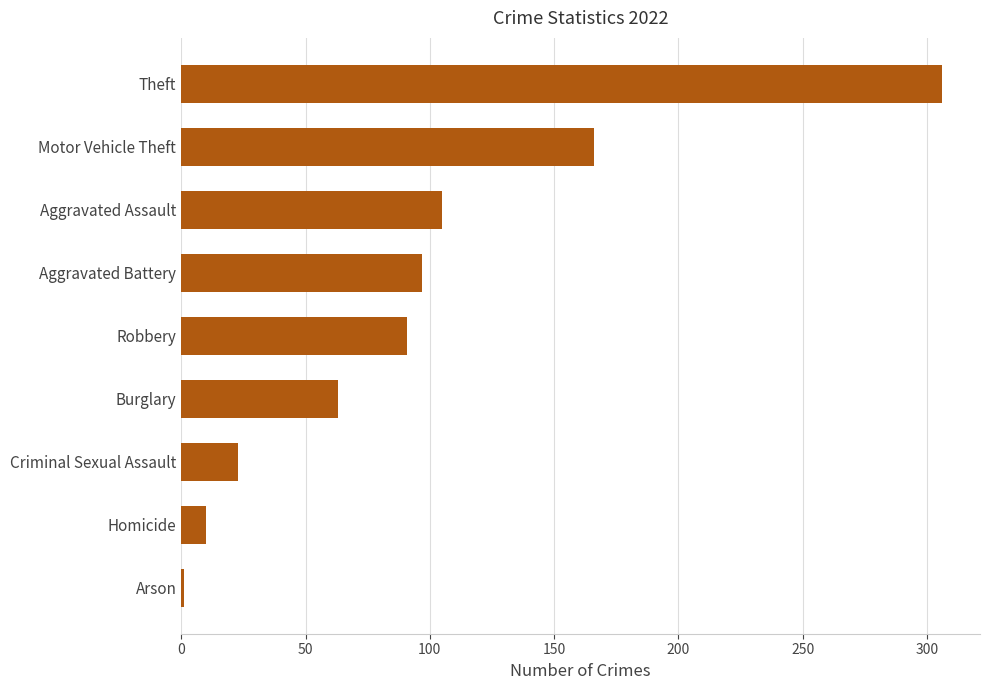

Which has a higher value, Aggravated Battery or Criminal Sexual Assault?

Aggravated Battery